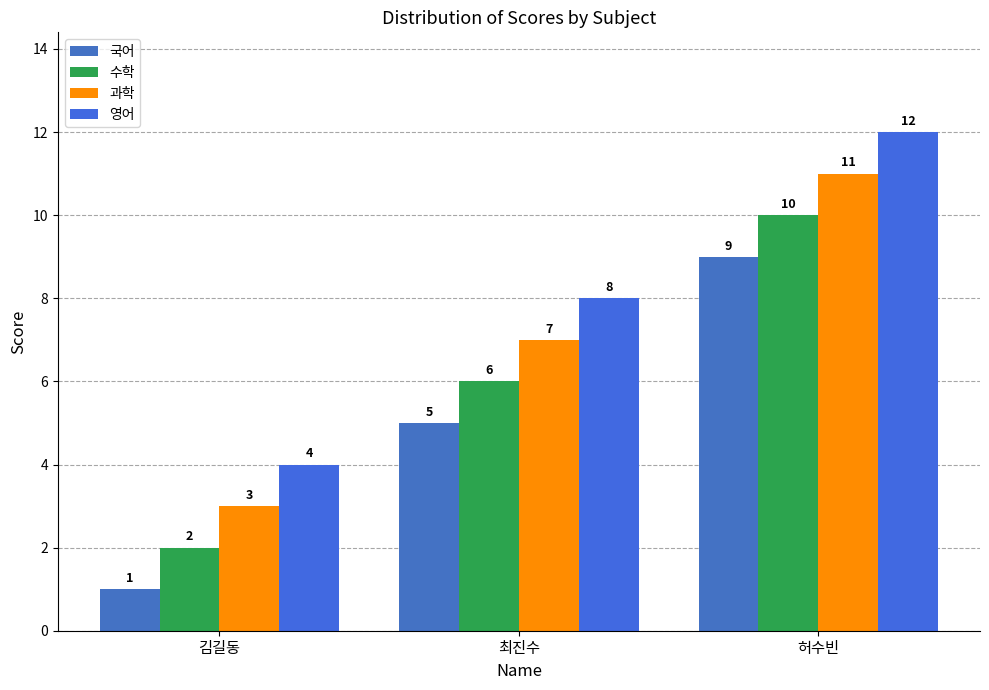

What is the spread (max minus min) of values at 허수빈?

3